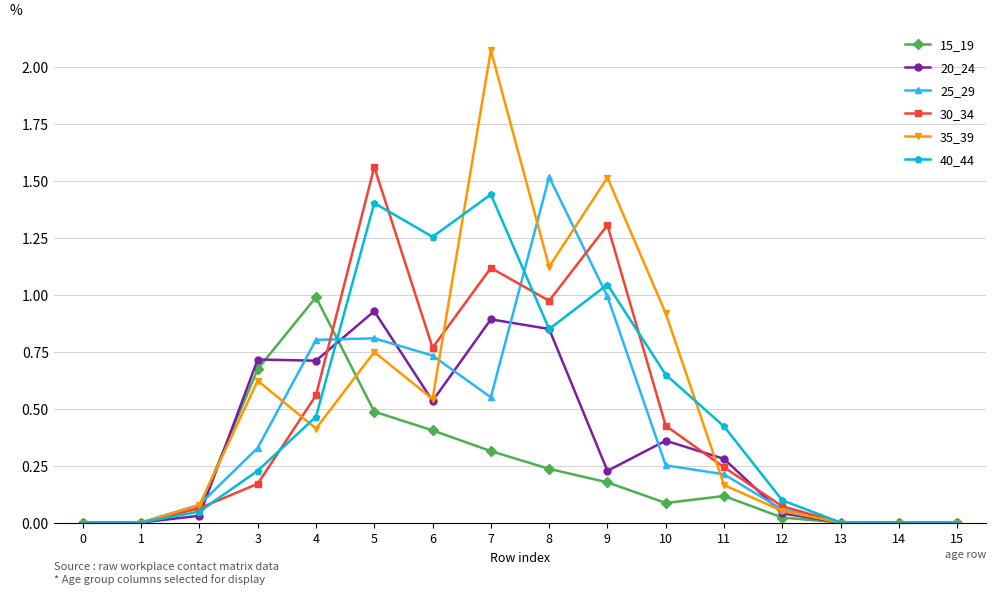

Rank the series by their maximum value, from lowest to highest.

20_24, 15_19, 40_44, 25_29, 30_34, 35_39